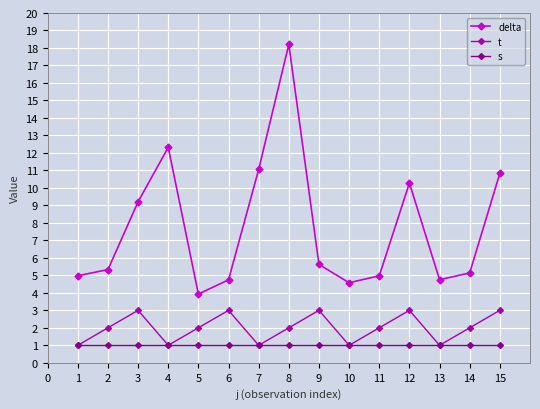

What is the difference between the highest and lowest values at 3?

8.2